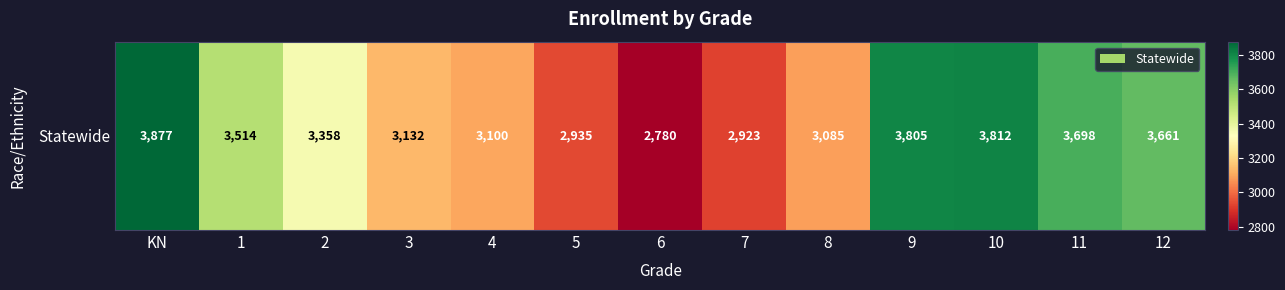

Is it true that the value at 6 is 3701?

False